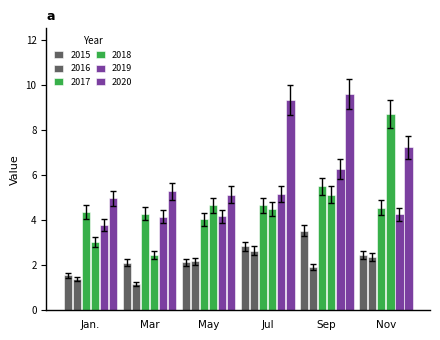

How many values in the 2016 series are below 2?

3